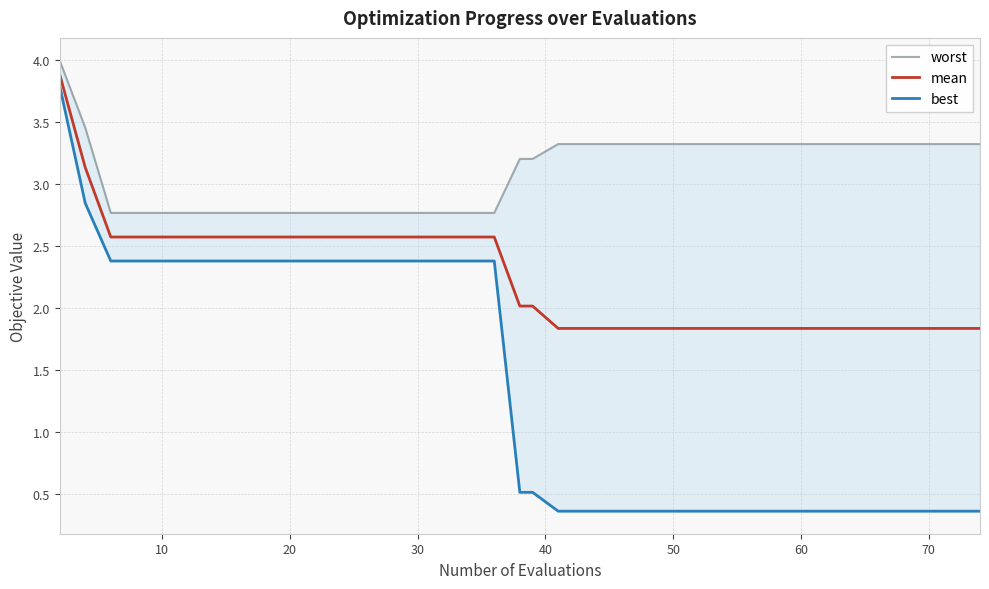

True or false: mean has more than 0 points higher than both neighbors.

False